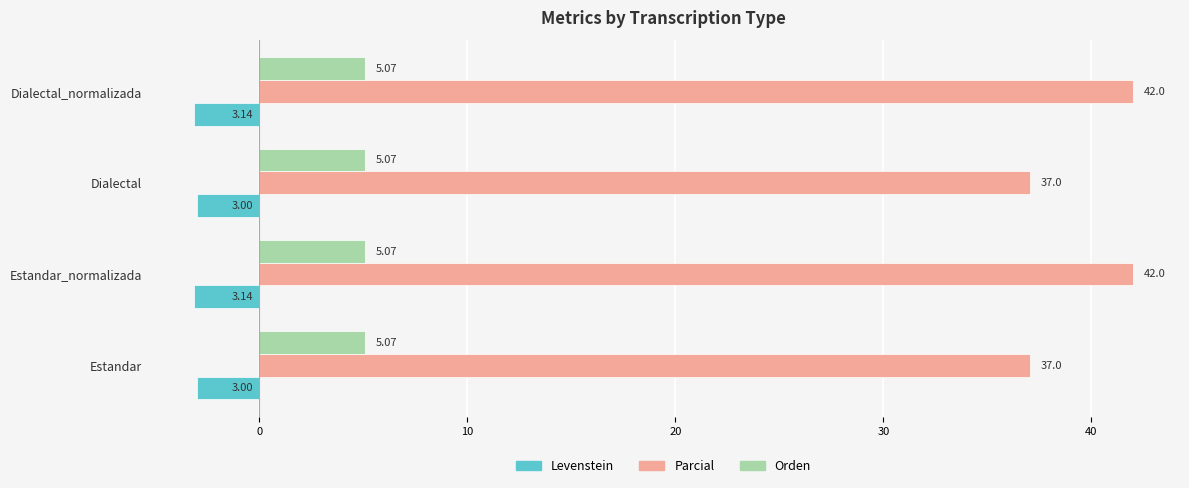

Which series has the largest total across all categories?

Parcial